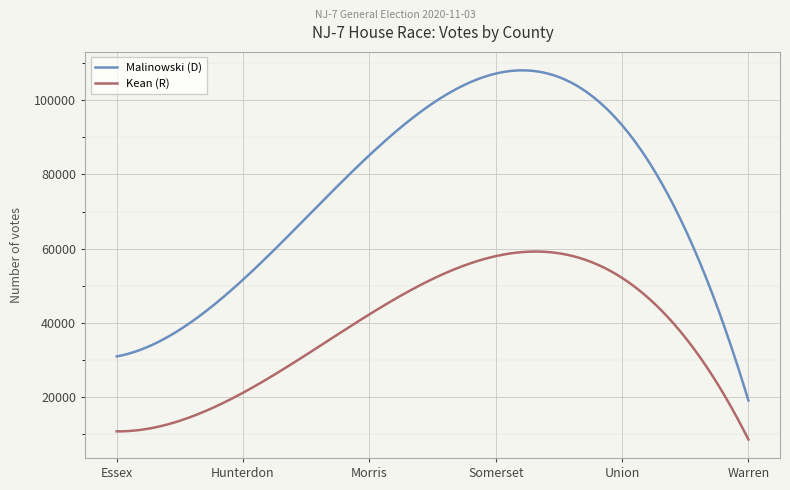

What is the sum of all Malinowski (D) values?

22276799.3